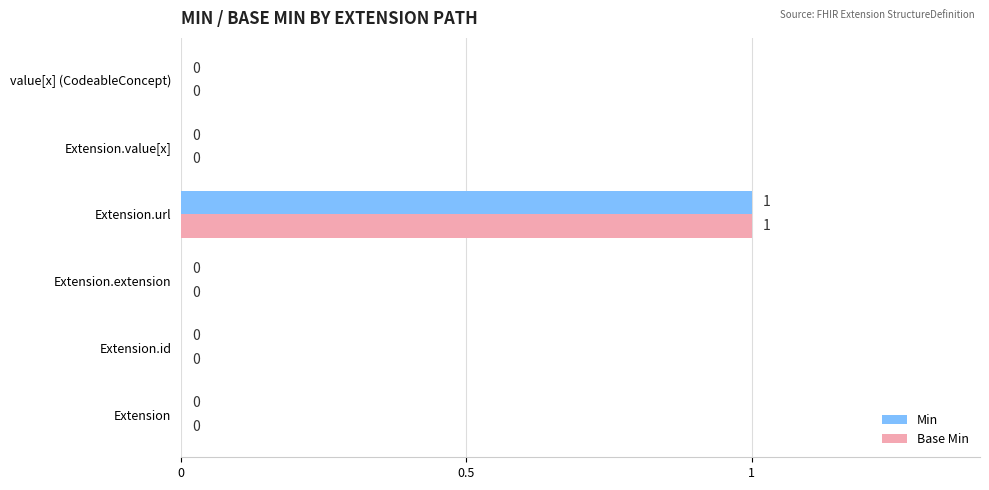

Is it true that Min equals 0 at Extension.id?

True